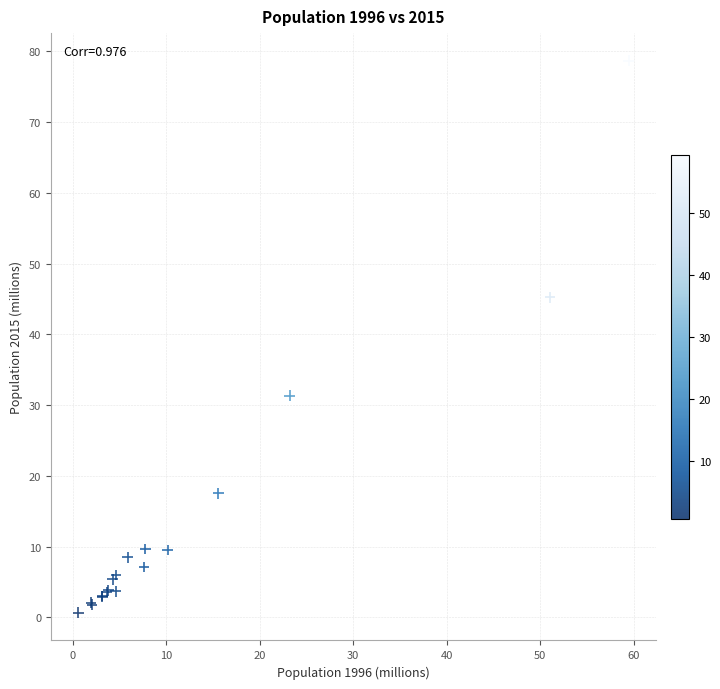

What Y value in the scatter plot is closest to 39?

45.2